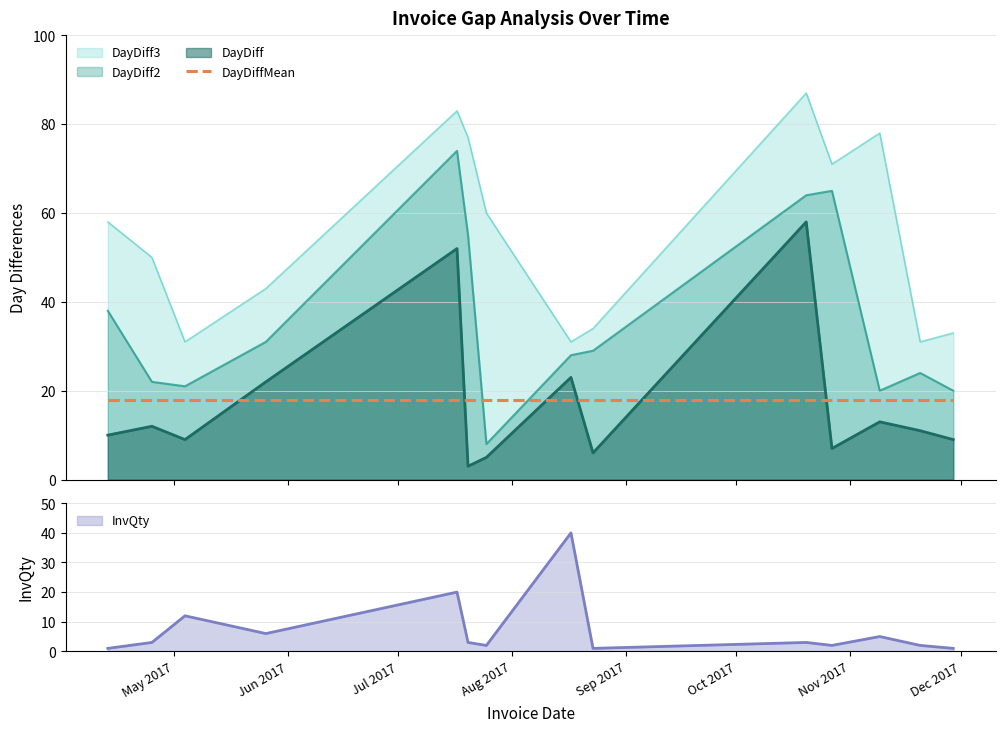

What is the total value across all series at 2017-07-17?

229